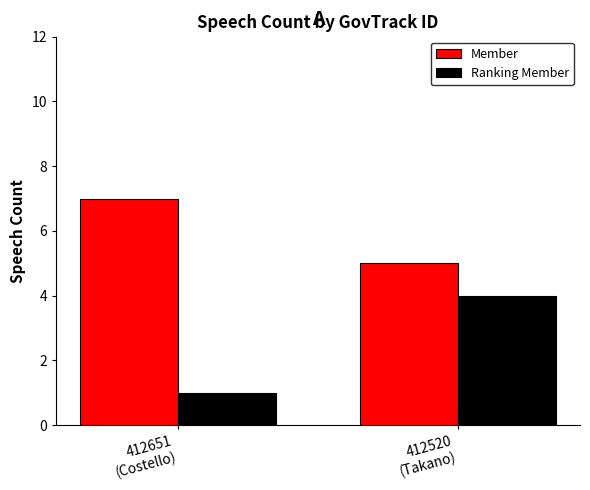

True or false: Member has a value of 2 at 412520
(Takano).

False